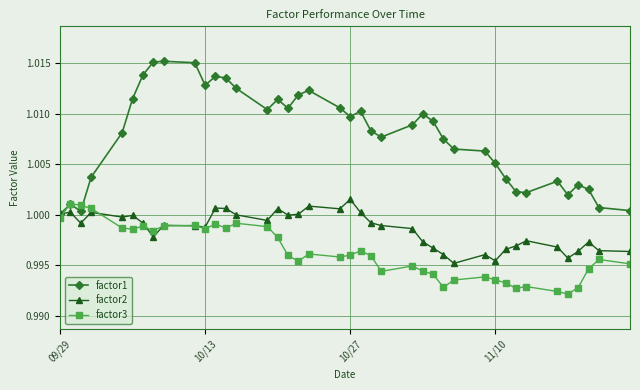

Which series has the largest range (max minus min)?

factor1